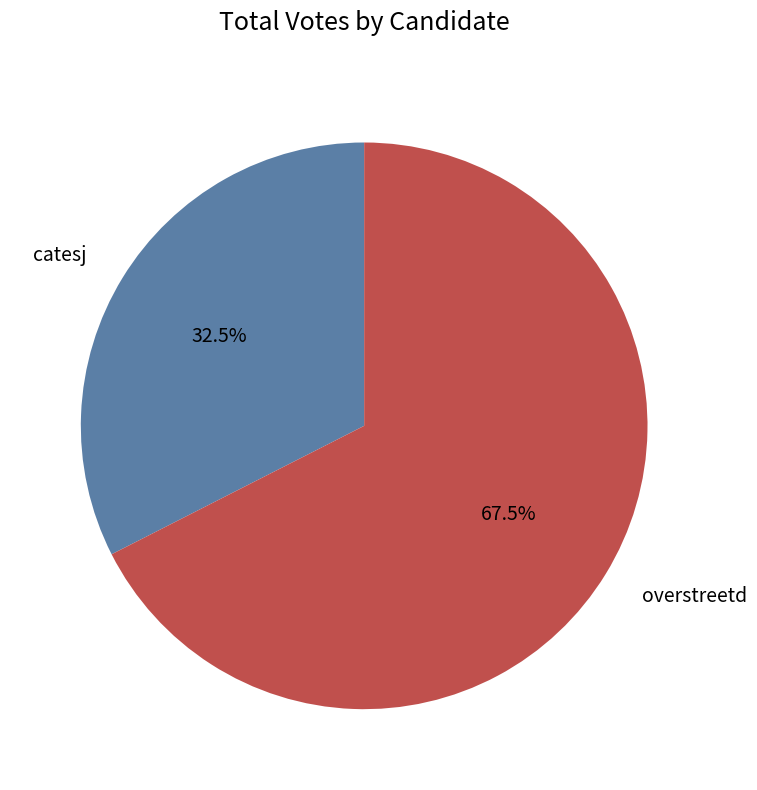

What is the smallest slice in the pie chart?

catesj